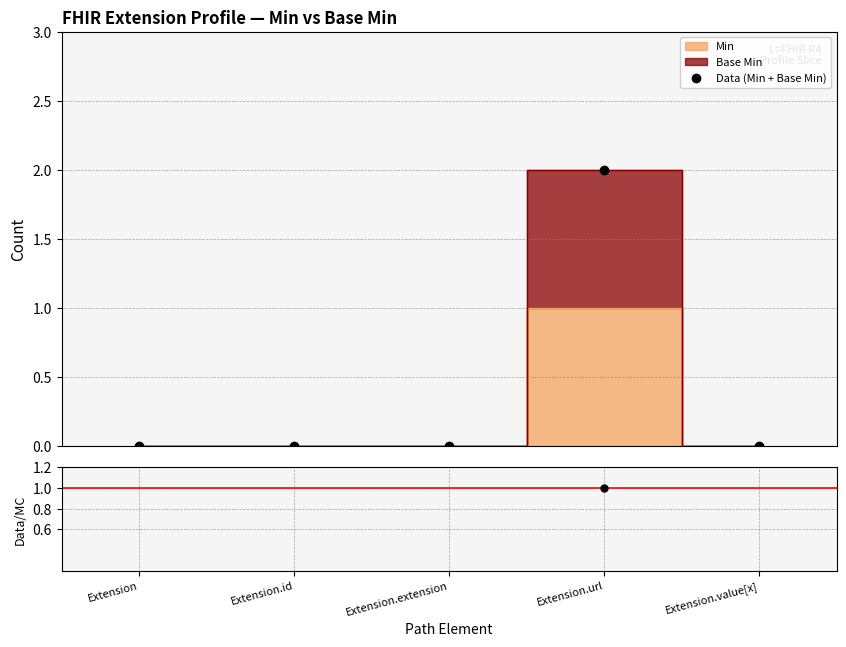

True or false: Min and Base Min intersect in this chart.

False